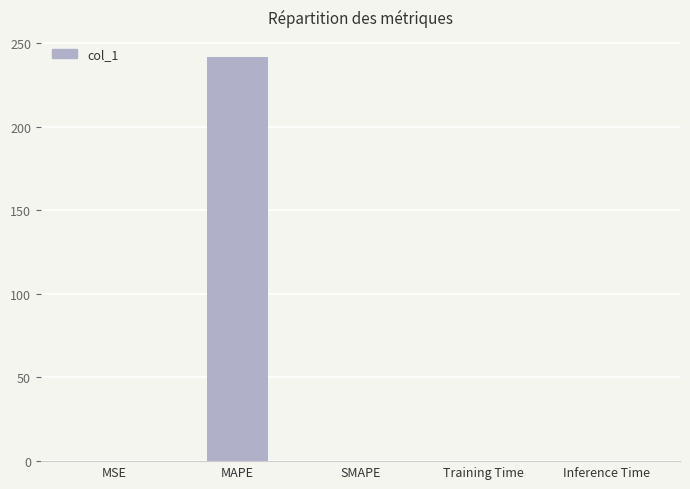

What is the greatest value displayed?

241.5